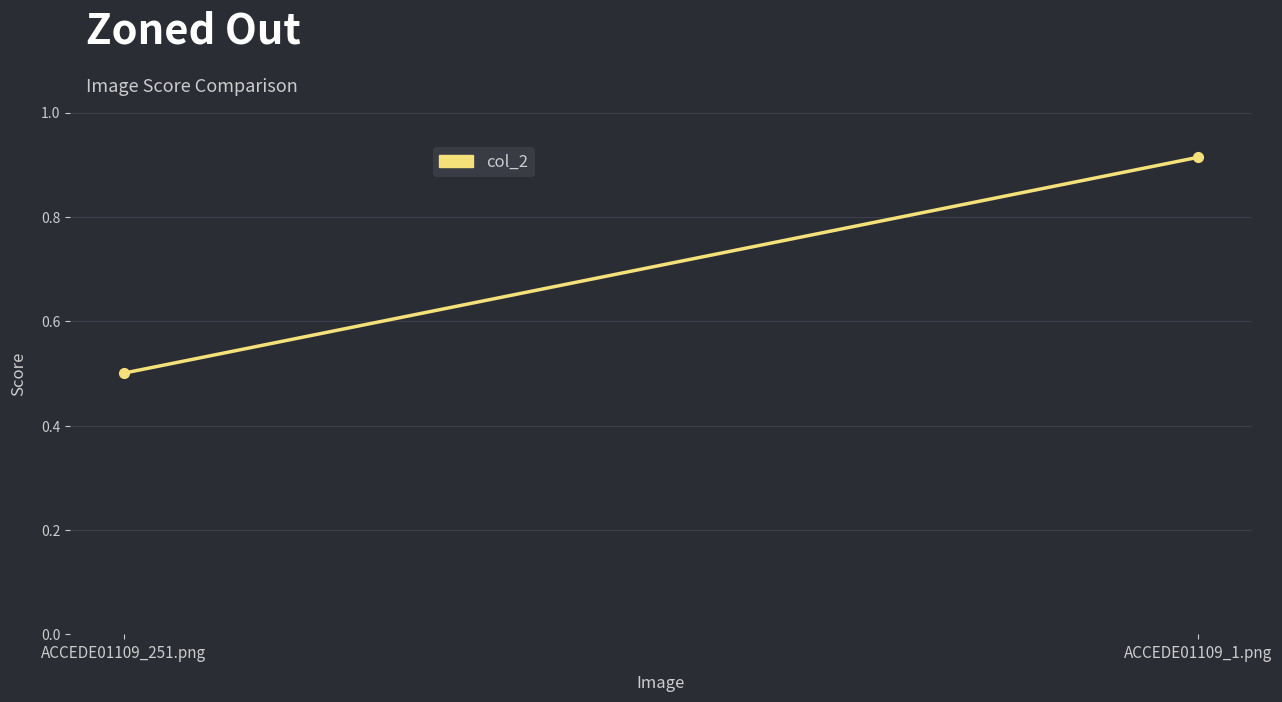

Rank the categories by value from lowest to highest.

ACCEDE01109_251.png, ACCEDE01109_1.png